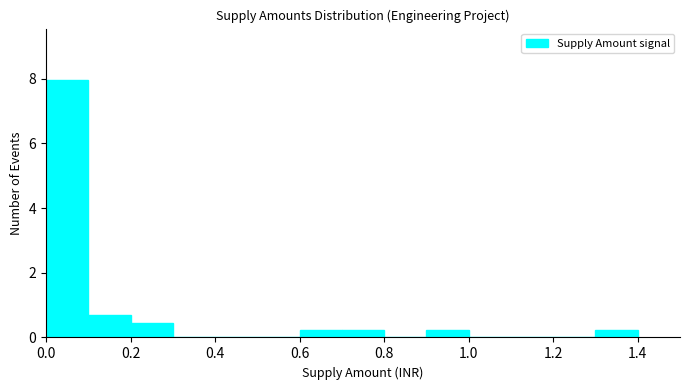

Reading left to right, list every bar in this chart as the range it spans on the x-axis followed by its height. The values are not printed on the chart, so give them approximately, as read against the axis.

0.0 to 0.1: 8.0
0.1 to 0.2: 0.6
0.2 to 0.3: 0.4
0.3 to 0.4: 0
0.4 to 0.5: 0
0.5 to 0.6: 0
0.6 to 0.7: 0.2
0.7 to 0.8: 0.2
0.8 to 0.9: 0
0.9 to 1.0: 0.2
1.0 to 1.1: 0
1.1 to 1.2: 0
1.2 to 1.3: 0
1.3 to 1.4: 0.2